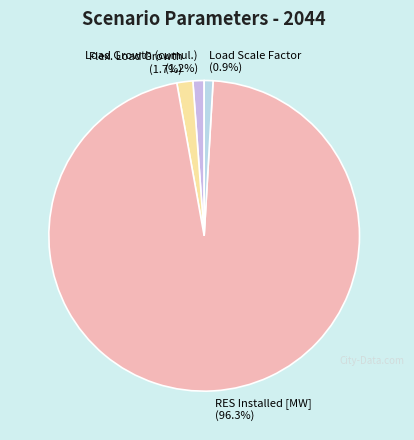

What is the ratio of the value at Flex. Load Growth to the value at Load Growth (cumul.)?

1.4